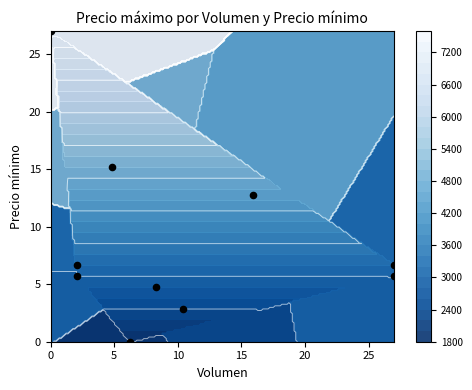

What is the average value?

8.7